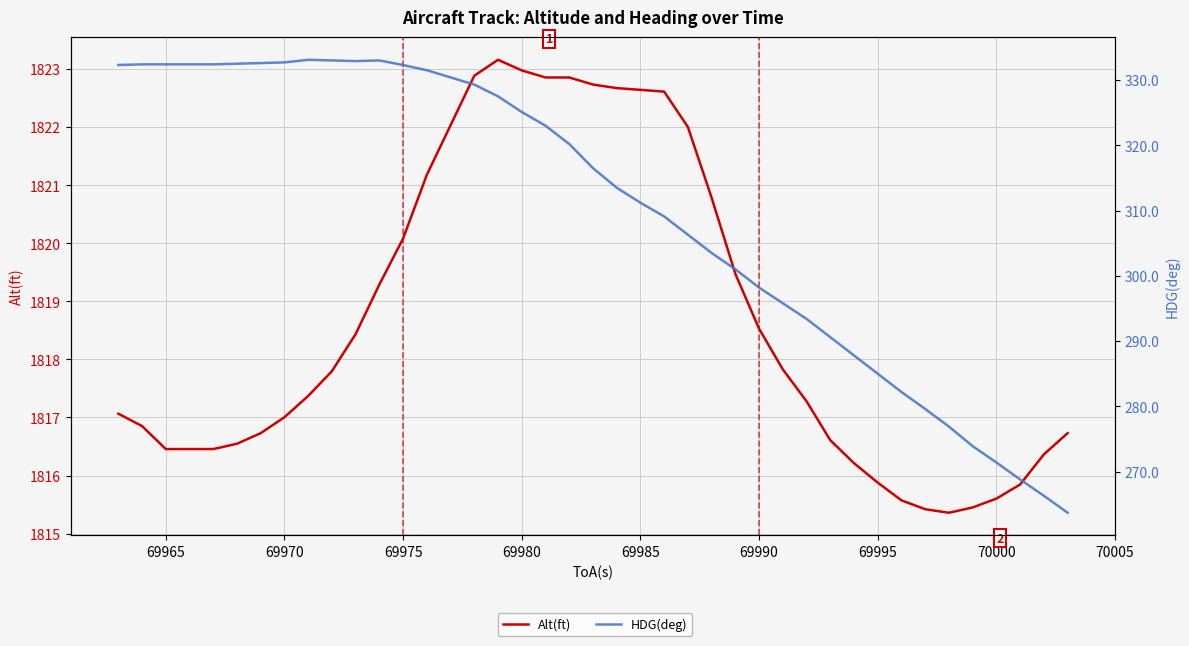

True or false: Alt(ft) and HDG(deg) cross at least once.

False